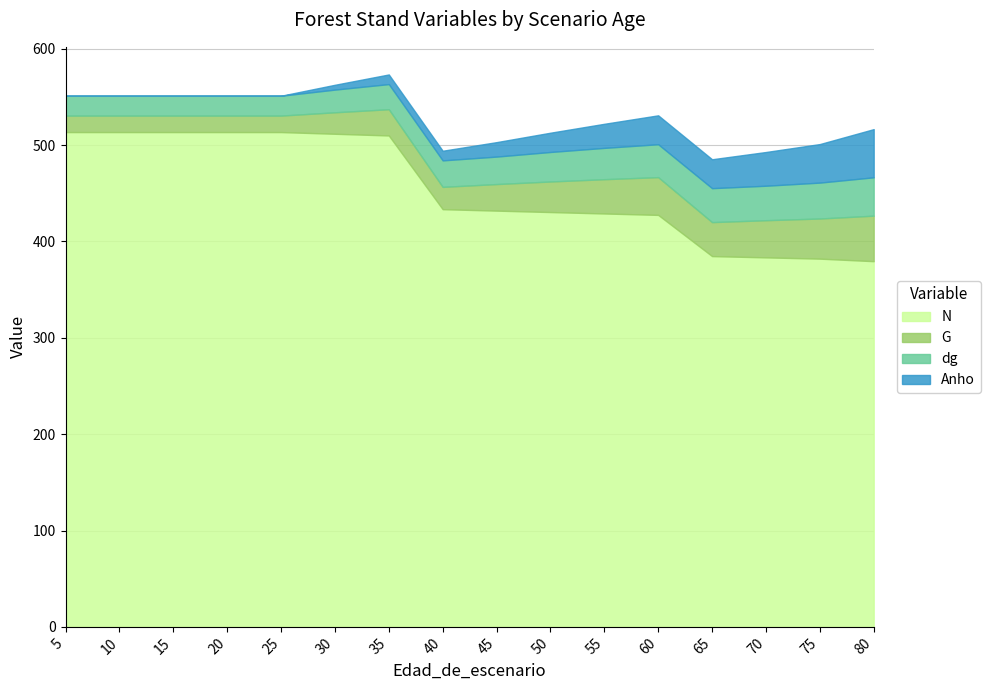

Count the number of categories in the chart.

16